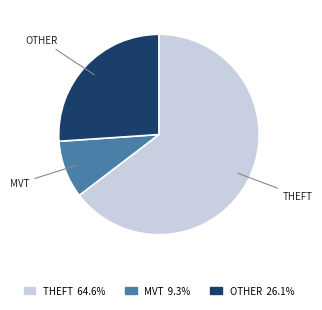

Approximately how many times larger is the value at THEFT 64.6% compared to MVT 9.3%?

7.0